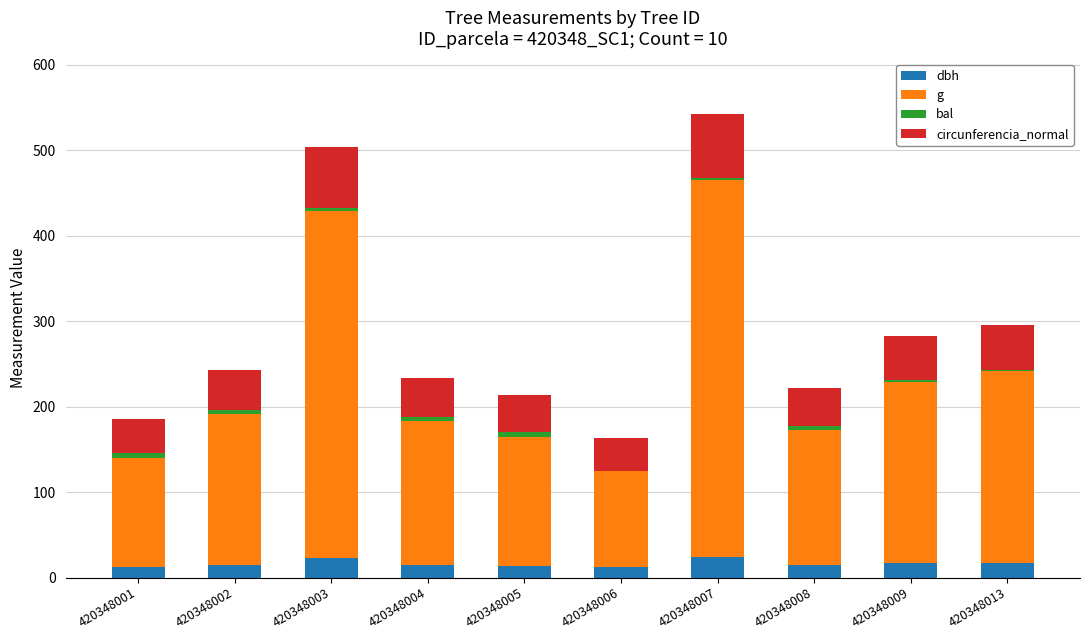

True or false: dbh has a value of 12.0 at 420348006.

True